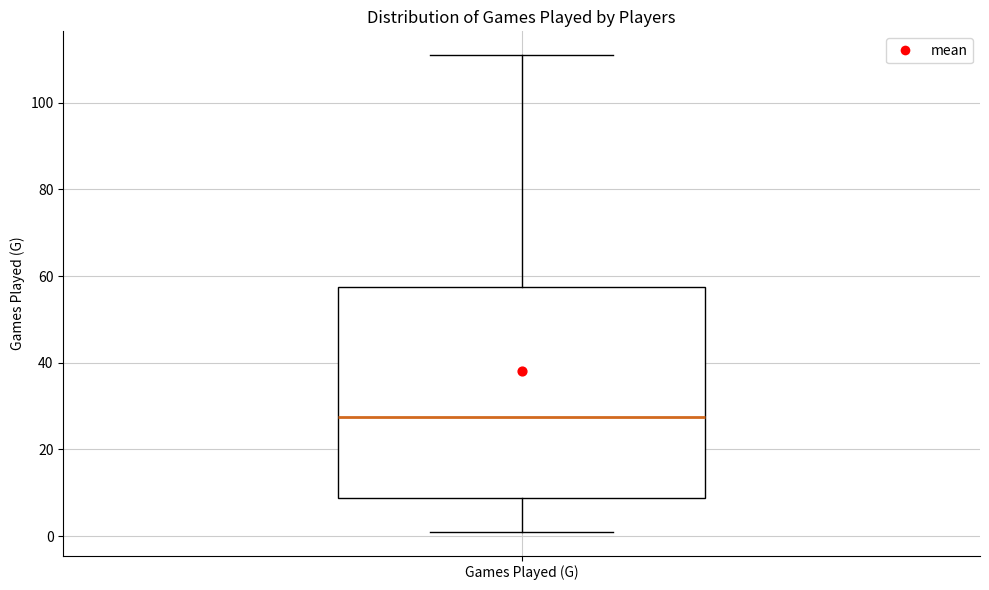

Where does the median line of the box for Games Played (G) sit on the y-axis? The values are not printed on the chart, so give them approximately, as read against the axis.

28